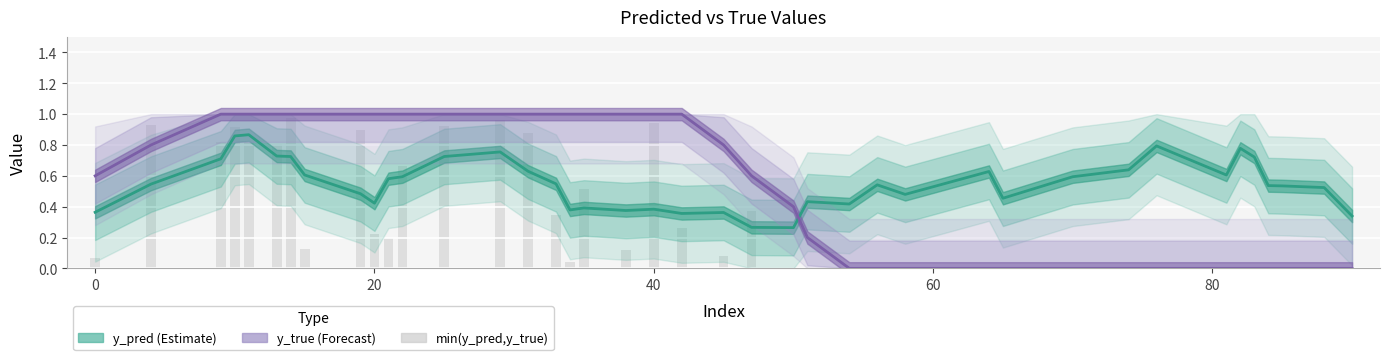

List the series in order of their overall mean, lowest first.

y_pred (Estimate), y_true (Forecast)